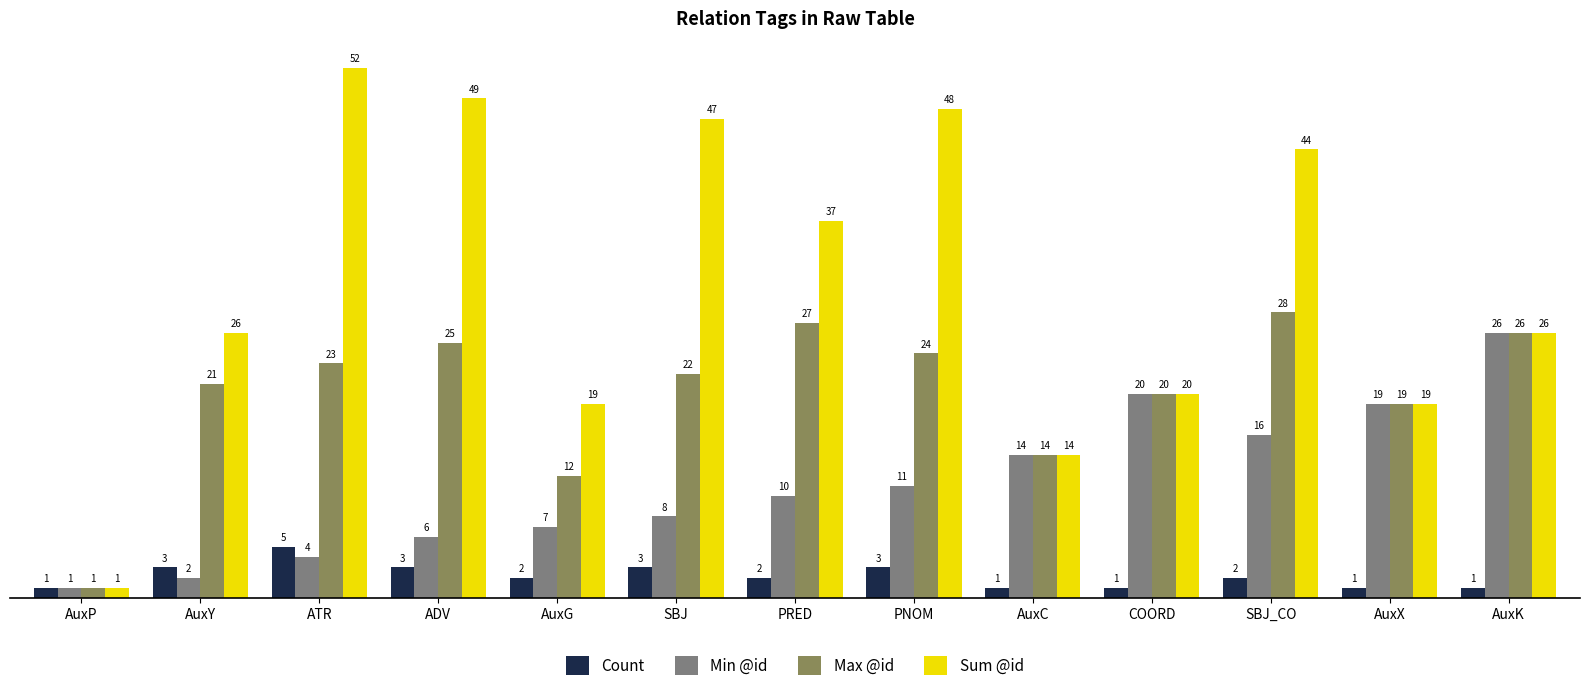

Is the value of Count at PNOM greater than the value of Sum @id at AuxY?

No